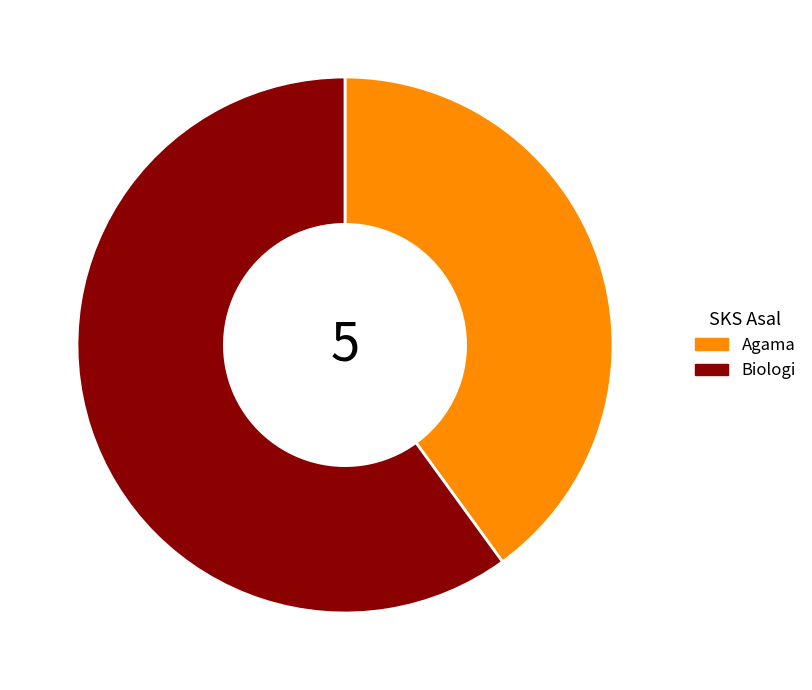

Count the number of slices in the pie.

2